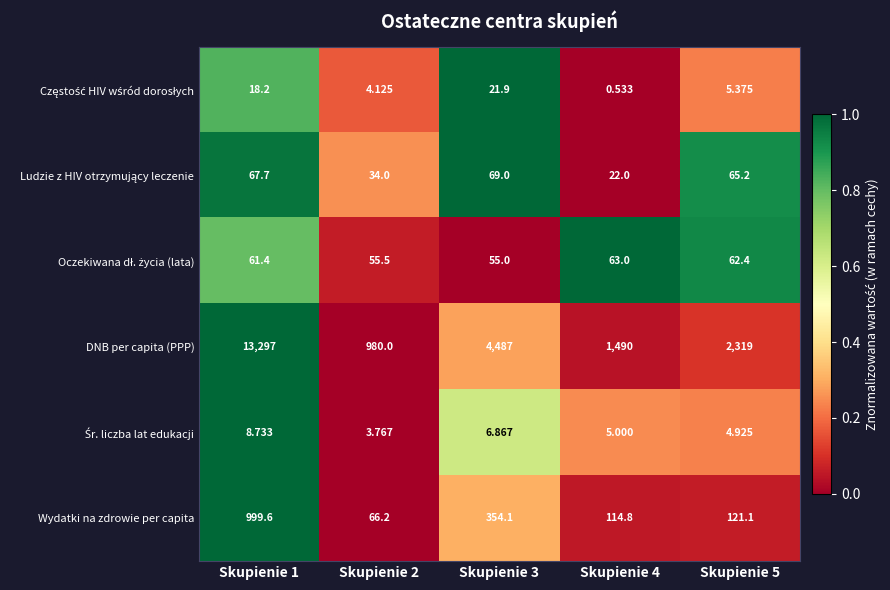

Which series has the widest spread of values?

DNB per capita (PPP)